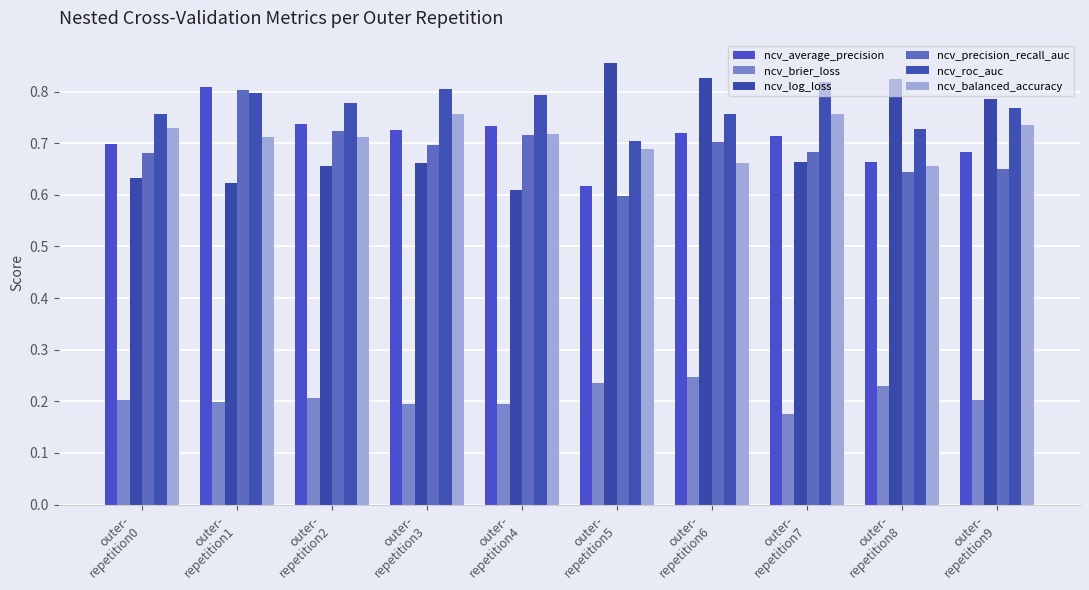

What is the label of the 3rd bar from the right?

outer-
repetition7